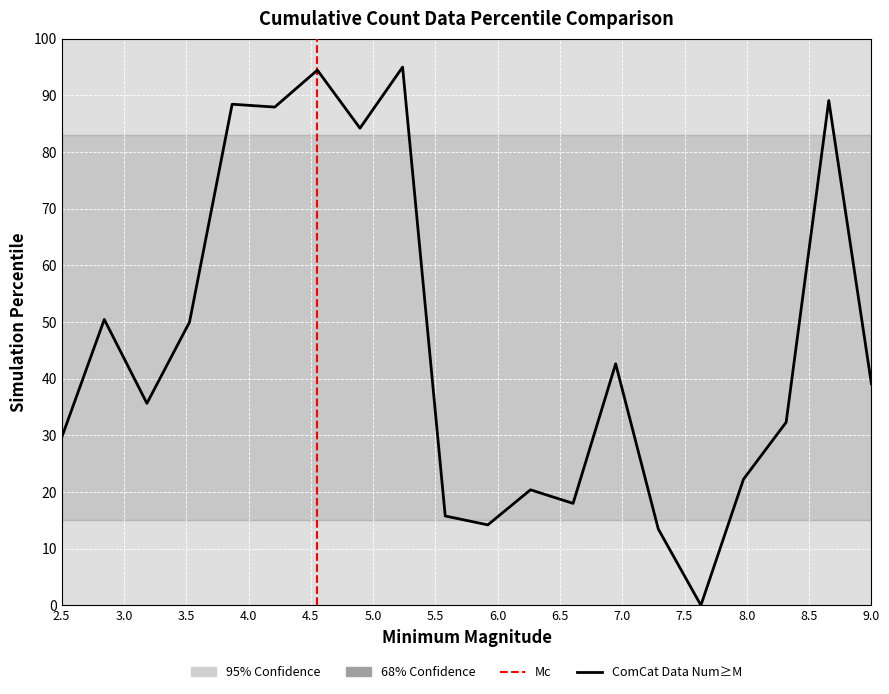

How many distinct data groups are displayed?

1